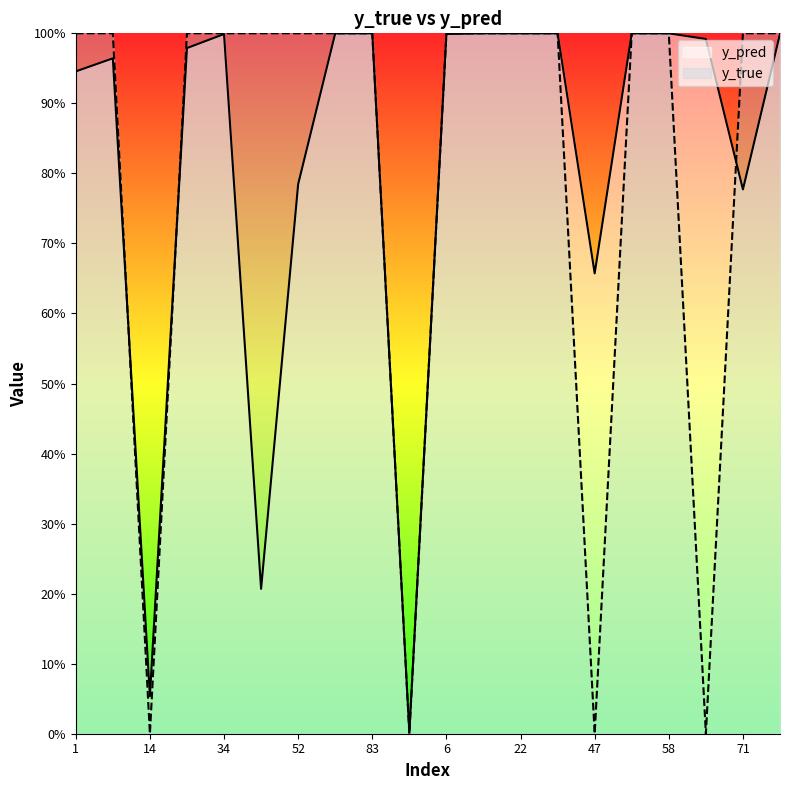

What are all the series names shown in the legend?

y_pred, y_true